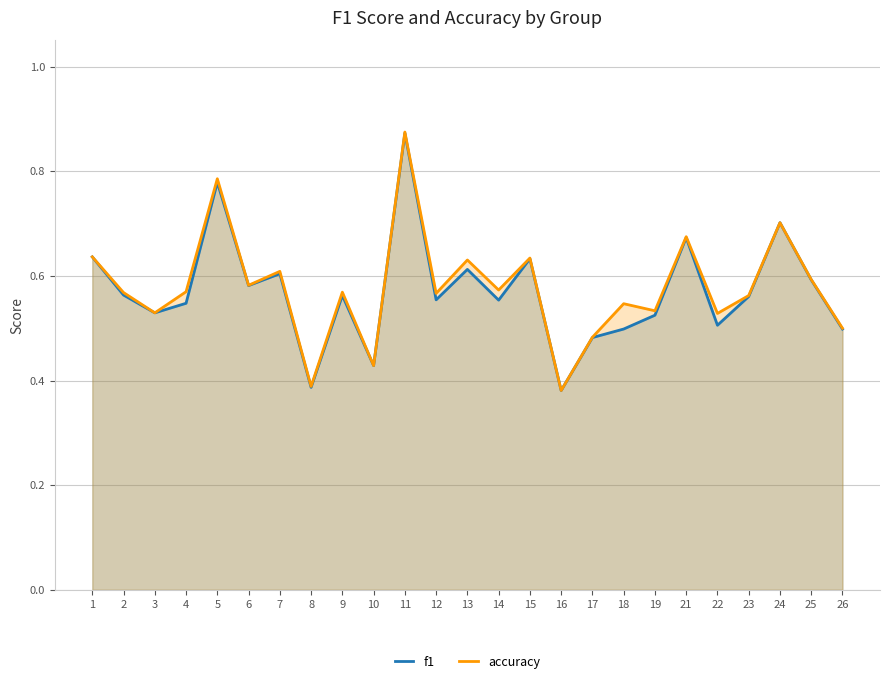

Count the number of categories in the chart.

25